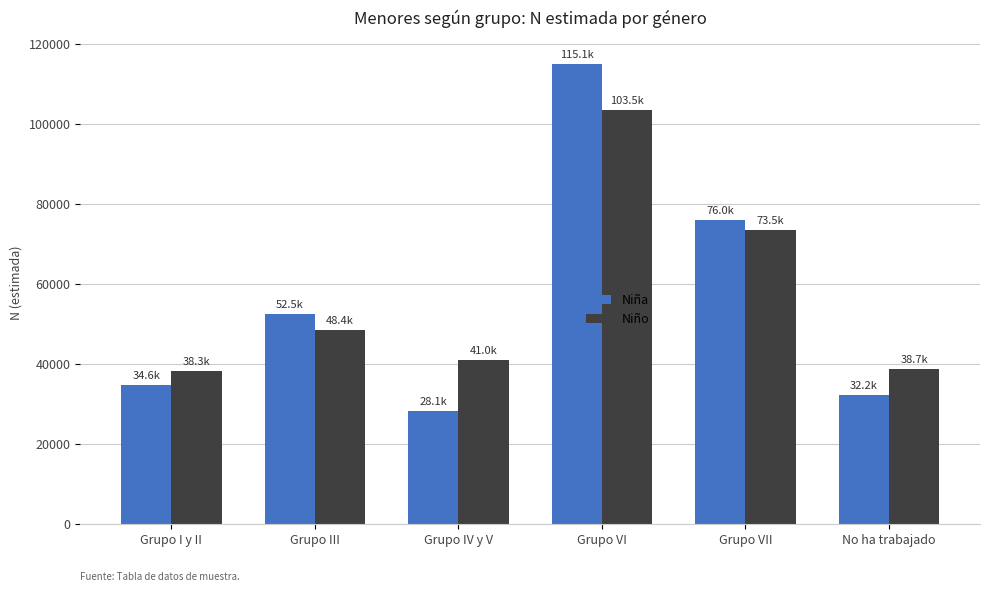

Which series has the widest spread of values?

Niña